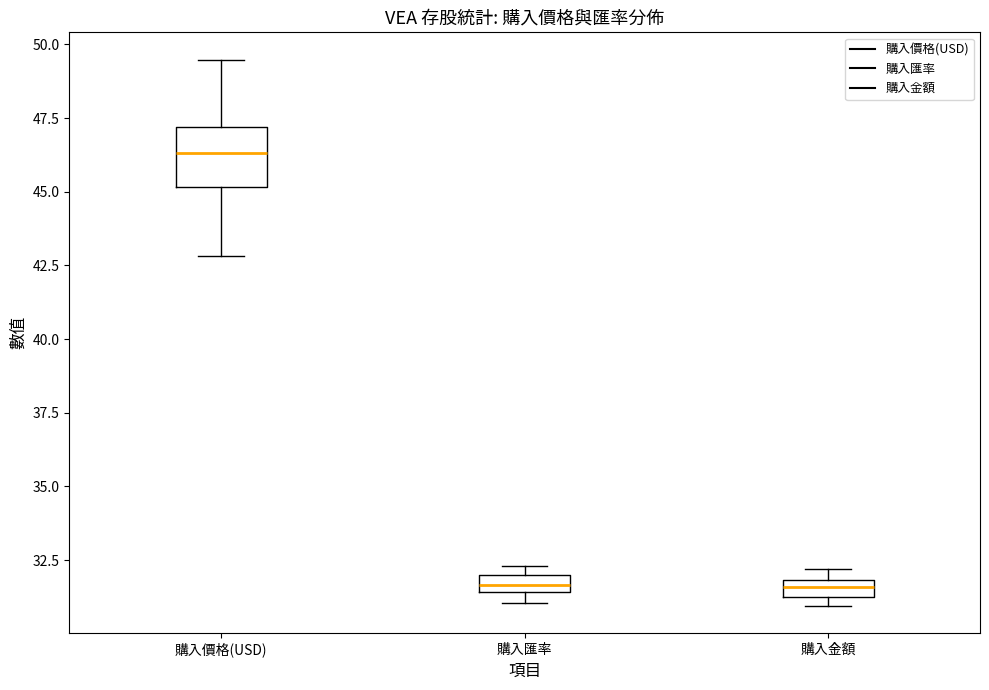

Where is the lower edge of the box for 購入匯率 on the y-axis? The values are not printed on the chart, so give them approximately, as read against the axis.

31.5